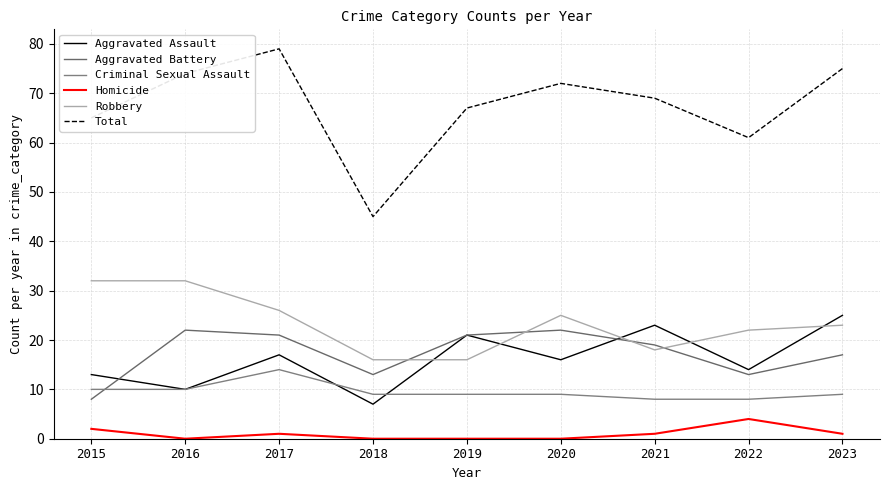

Rank the series by their maximum value, from lowest to highest.

Homicide, Criminal Sexual Assault, Aggravated Battery, Aggravated Assault, Robbery, Total